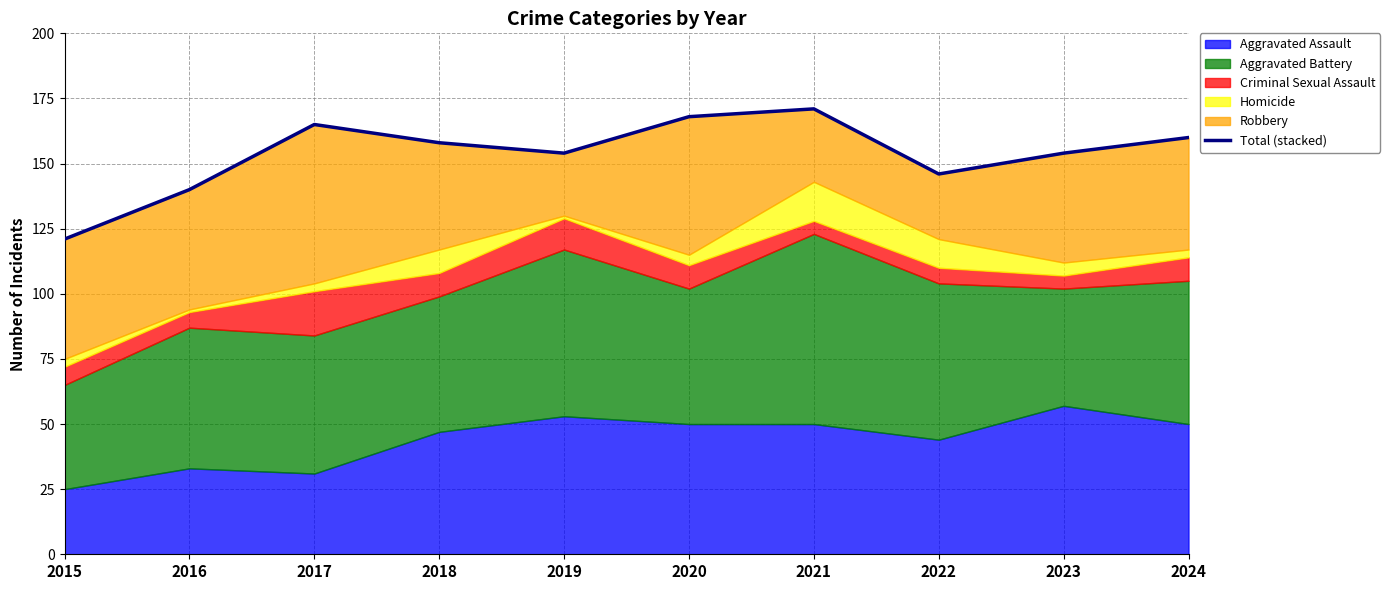

What is the change in value from 2019 to 2020?

+14